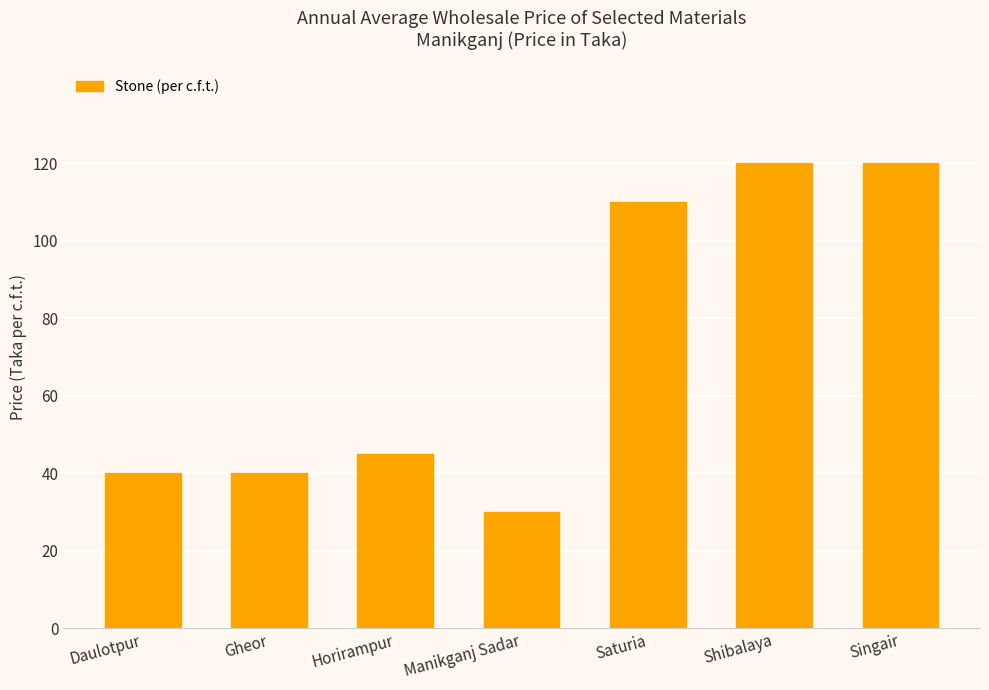

Which category has the lowest value across all series?

Manikganj Sadar